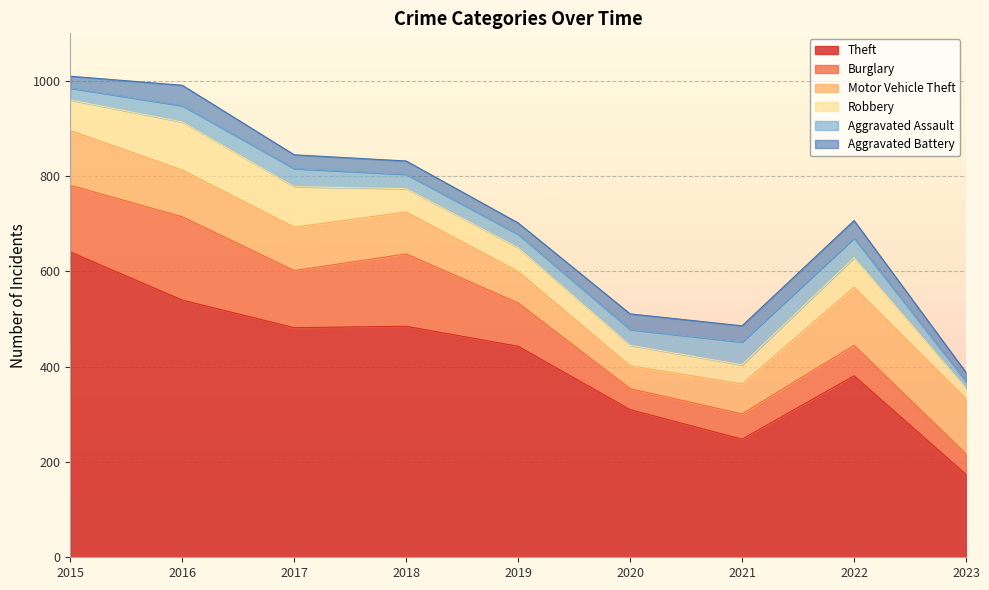

What is the sum of the Theft values at 2017 and 2023?

656